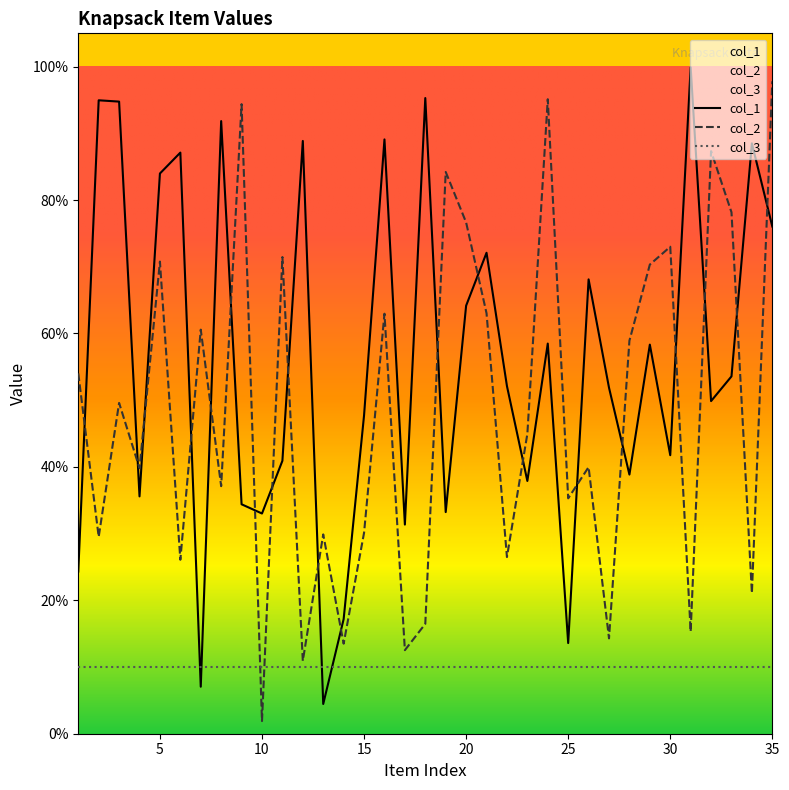

How many interior local valleys does the col_1 series have?

11